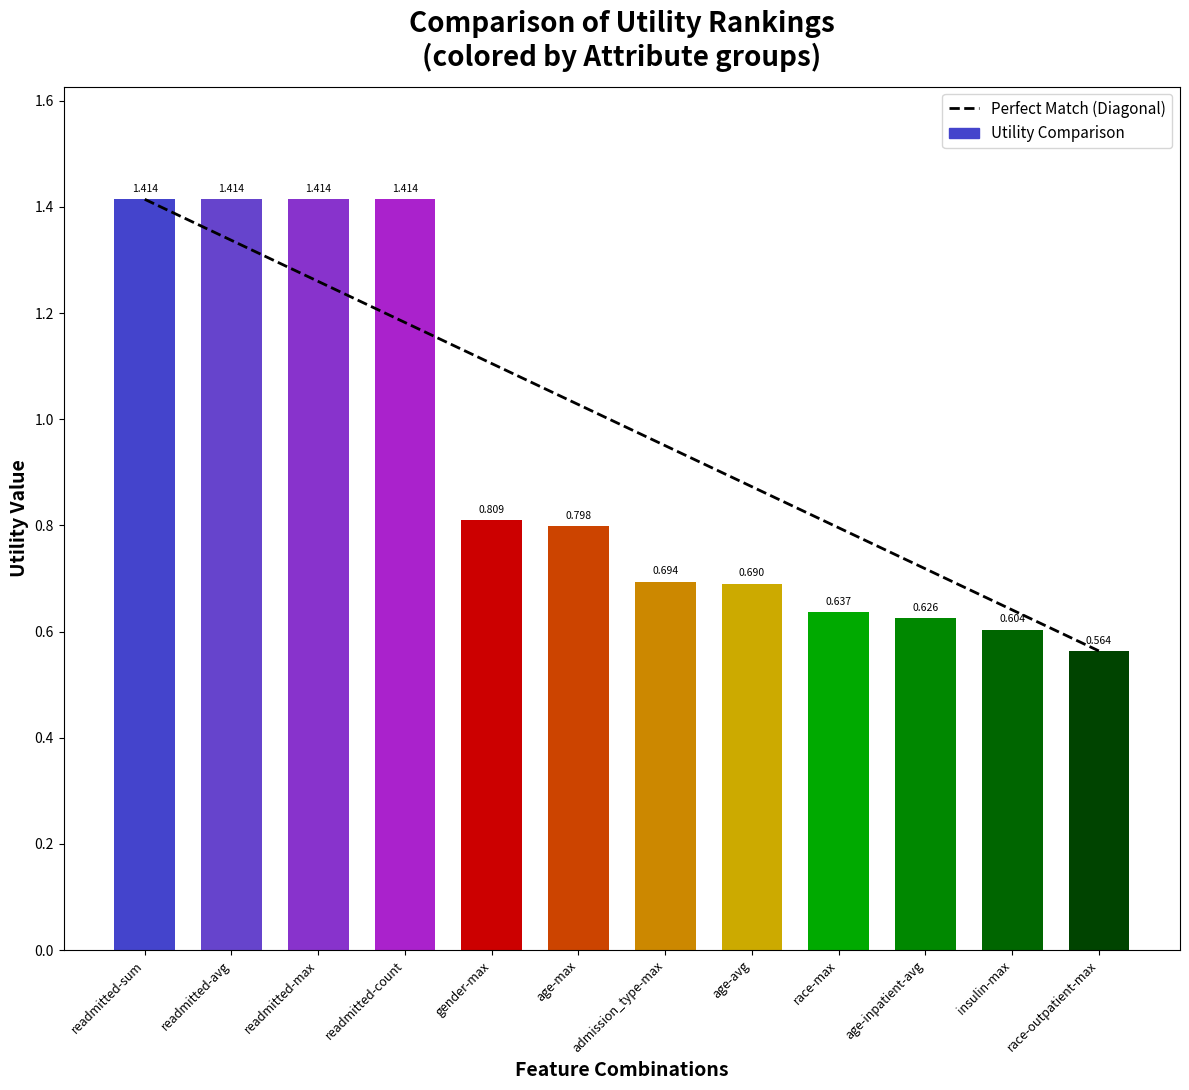

Which category has the lowest value across all series?

race-outpatient-max